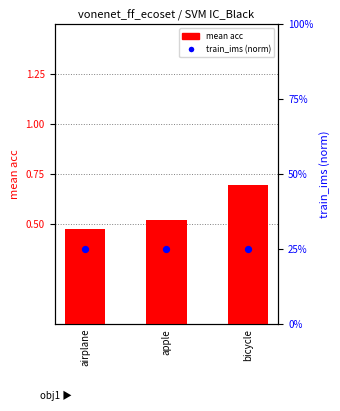

What is the total value across all series at airplane?

0.7